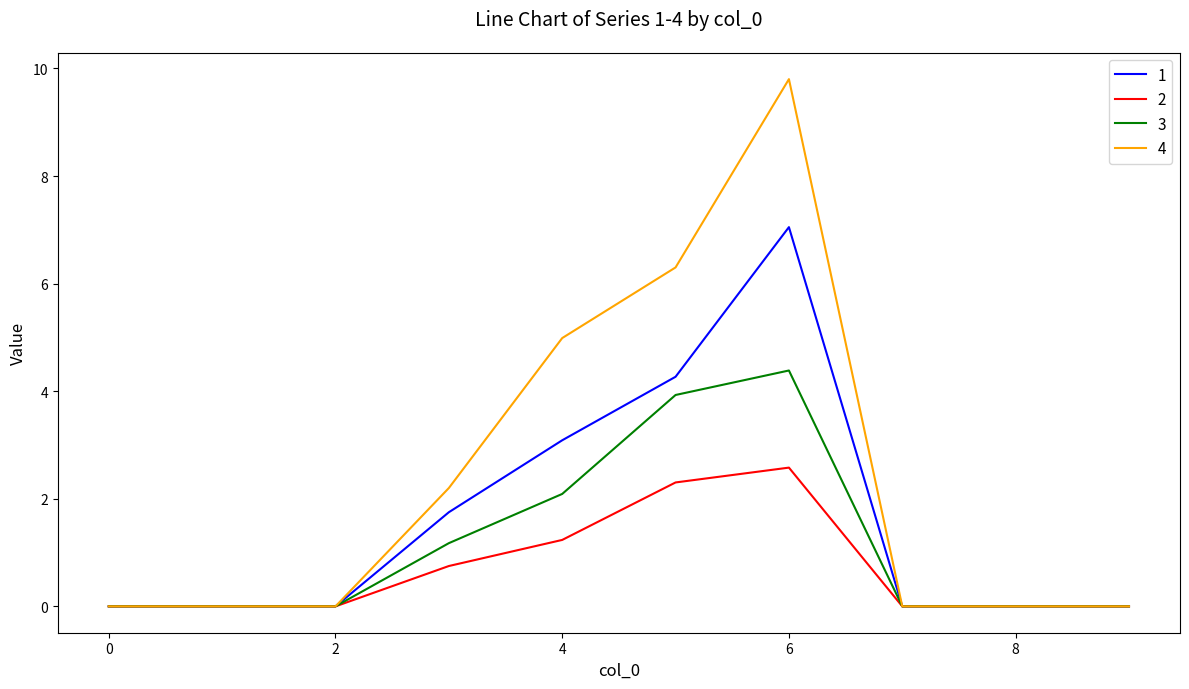

Which series has the largest range (max minus min)?

4